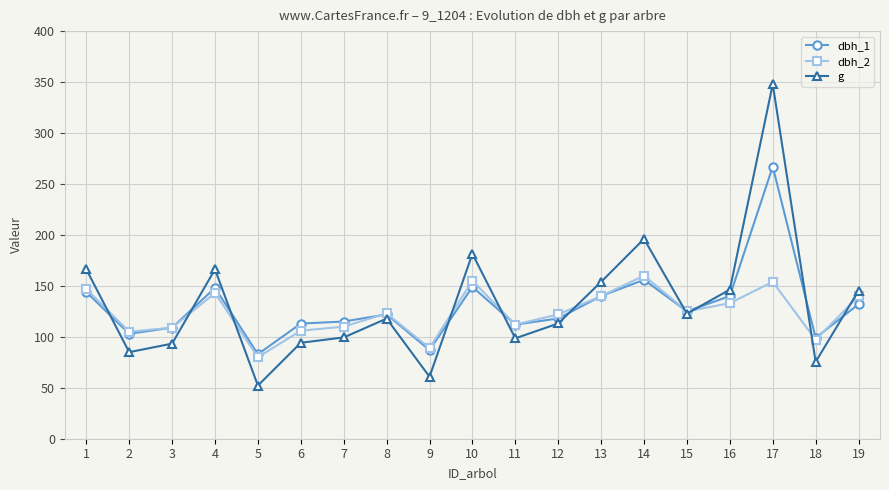

What is the approximate value of dbh_1 at 2?

103.0